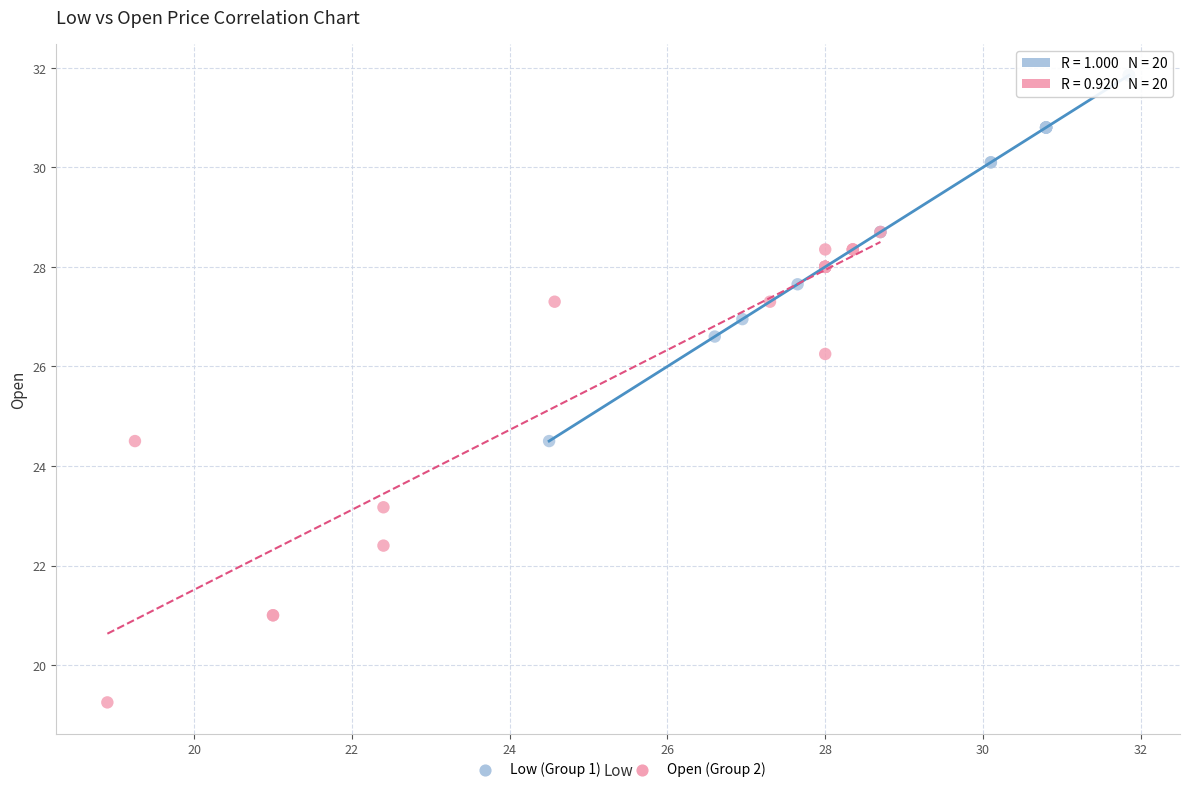

Which series contains the highest Y value?

Low (Group 1)